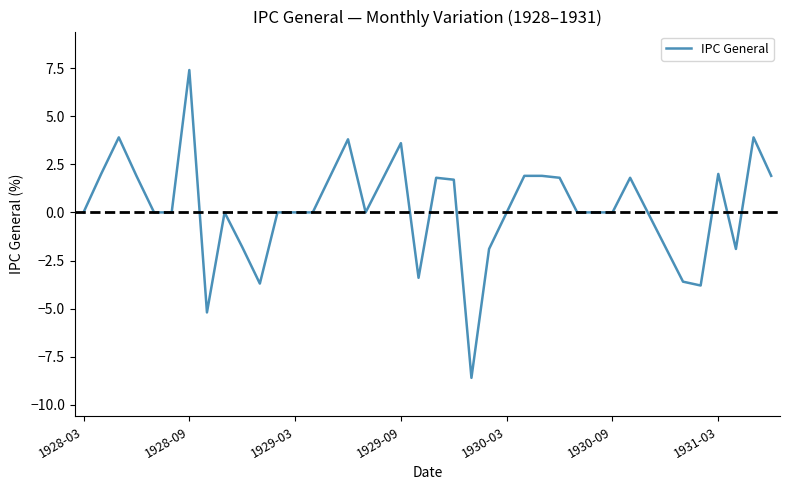

Does the chart display data point markers on the line(s)?

No